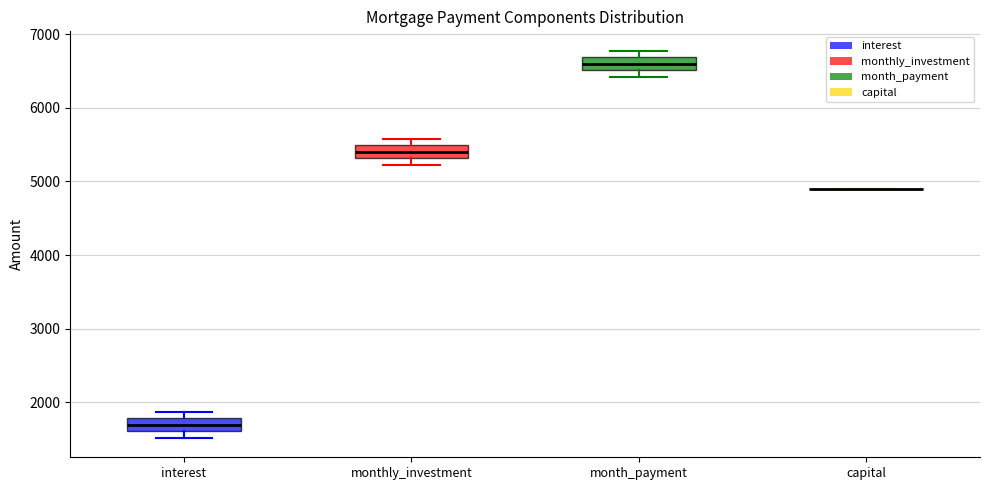

Reading left to right, transcribe this box plot: for each box, give where its median line is, the range the box spans, and where its two whiskers end, as read against the y-axis. The values are not printed on the chart, so give them approximately, as read against the axis.

interest: median 1700, box 1600 to 1800, whiskers 1500 to 1900
monthly_investment: median 5400, box 5300 to 5500, whiskers 5200 to 5600
month_payment: median 6600, box 6500 to 6700, whiskers 6400 to 6800
capital: box collapsed to a line at 4900, whiskers 4900 to 4900